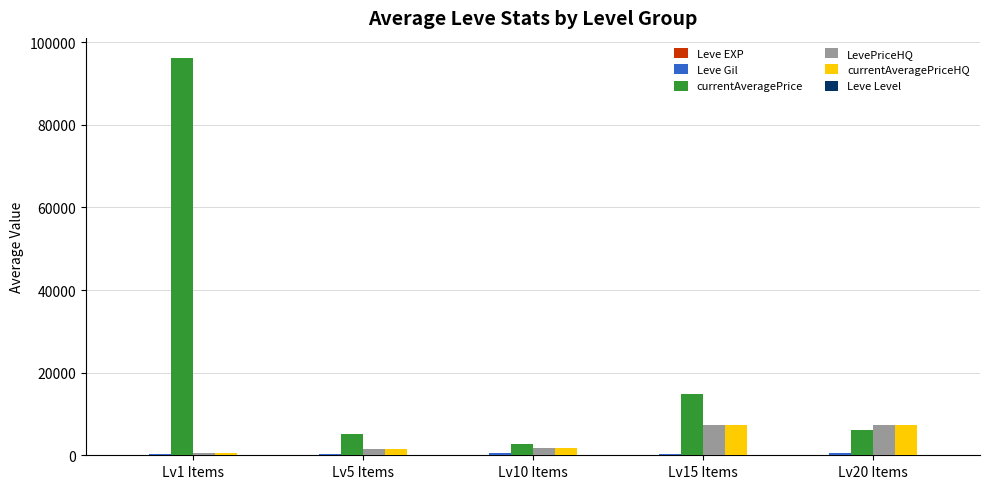

What is the total value across all series at Lv1 Items?

97701.0